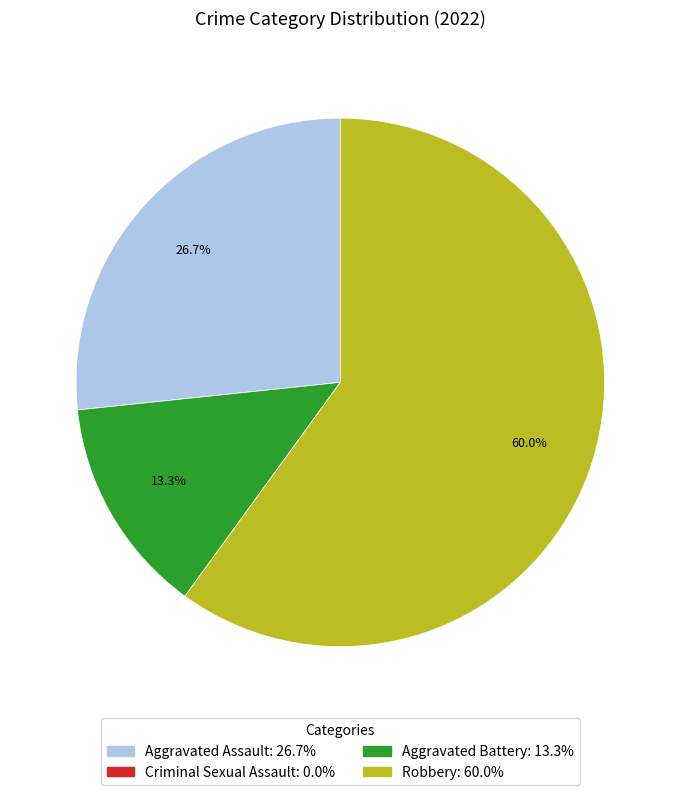

Which has a higher value, Robbery: 60.0% or Aggravated Assault: 26.7%?

Robbery: 60.0%